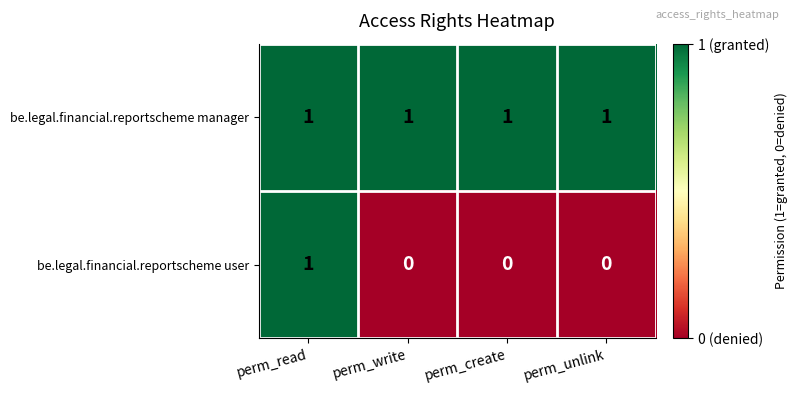

What is the spread (max minus min) of values at perm_create?

1